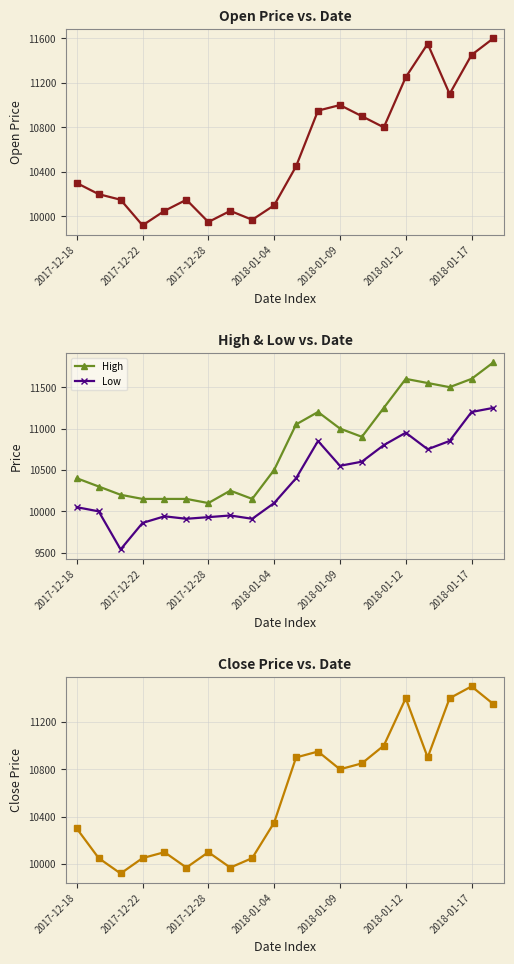

What is the minimum value for Low?

9540